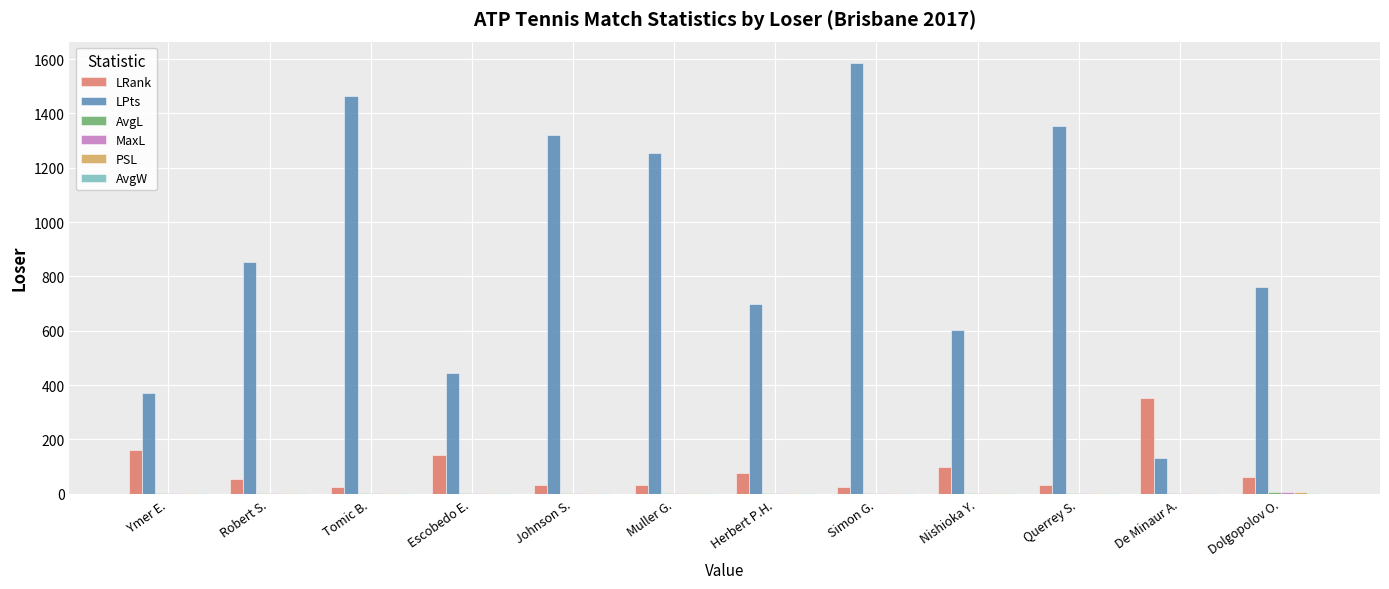

What is the greatest value displayed?

1585.0